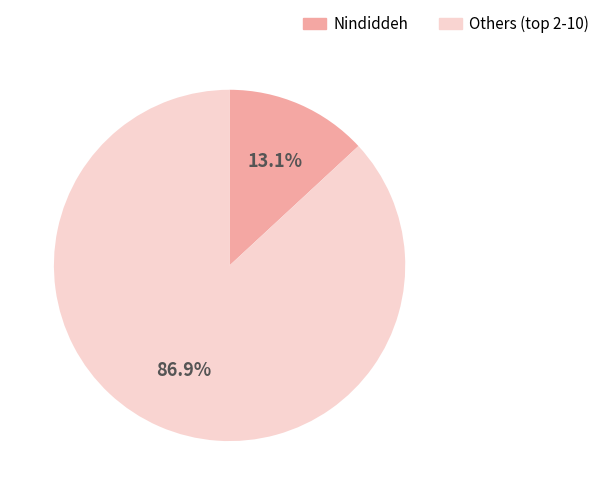

To the nearest percent, what is the difference between the largest and smallest slice percentages?

74%